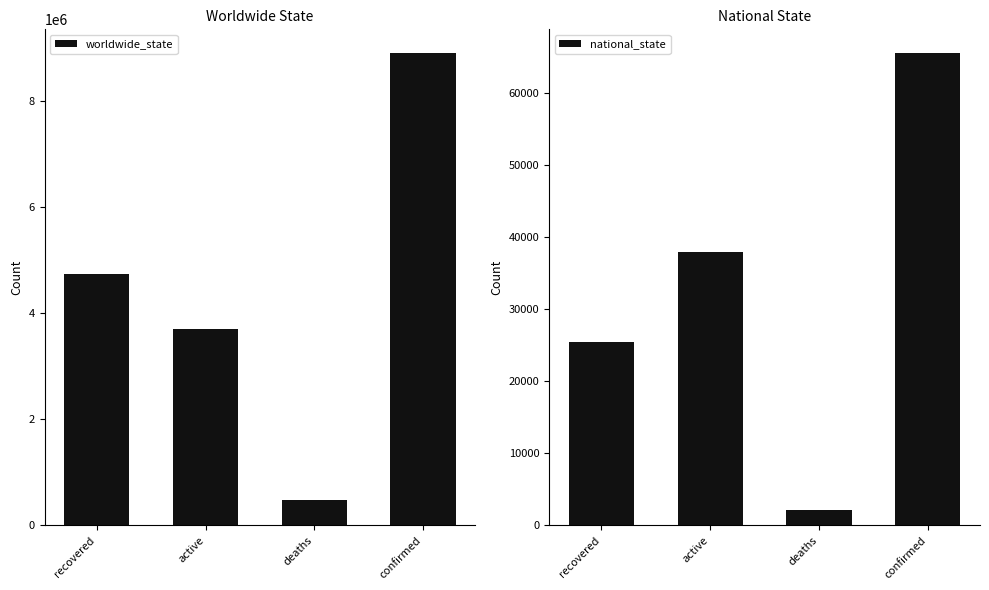

Which series has the largest range (max minus min)?

worldwide_state